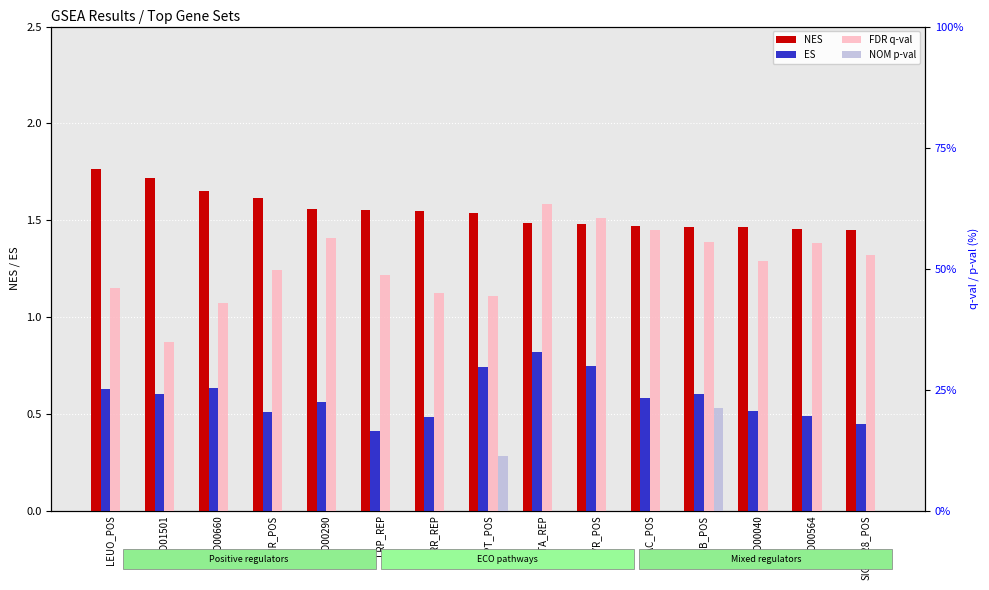

What is the difference between the highest and lowest values at ECO01501?

34.8